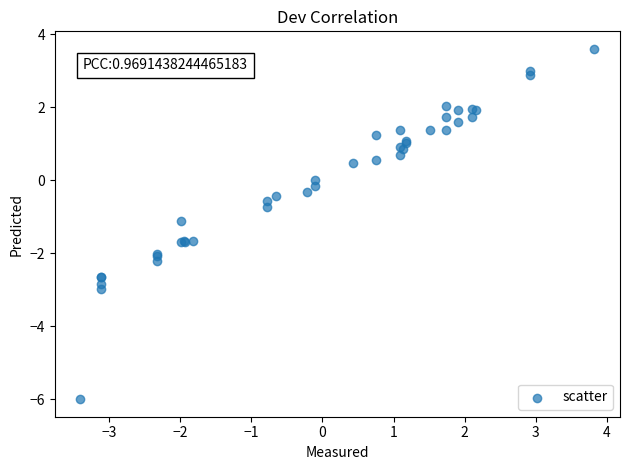

What Y value in the scatter plot is closest to -1?

-1.1